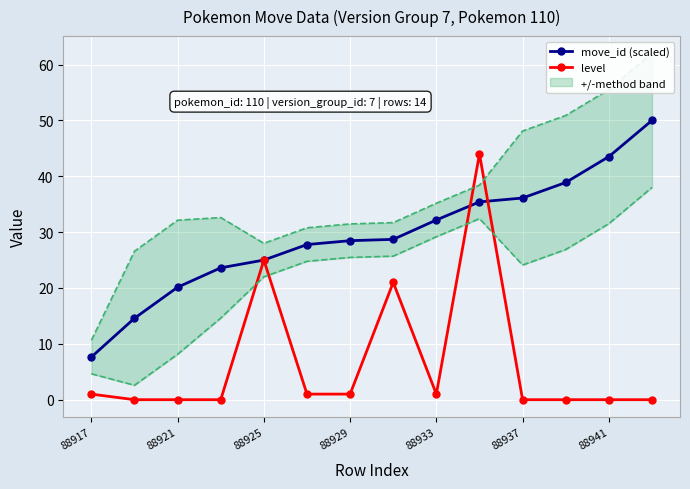

Read the move_id (scaled) value at 13.

50.0